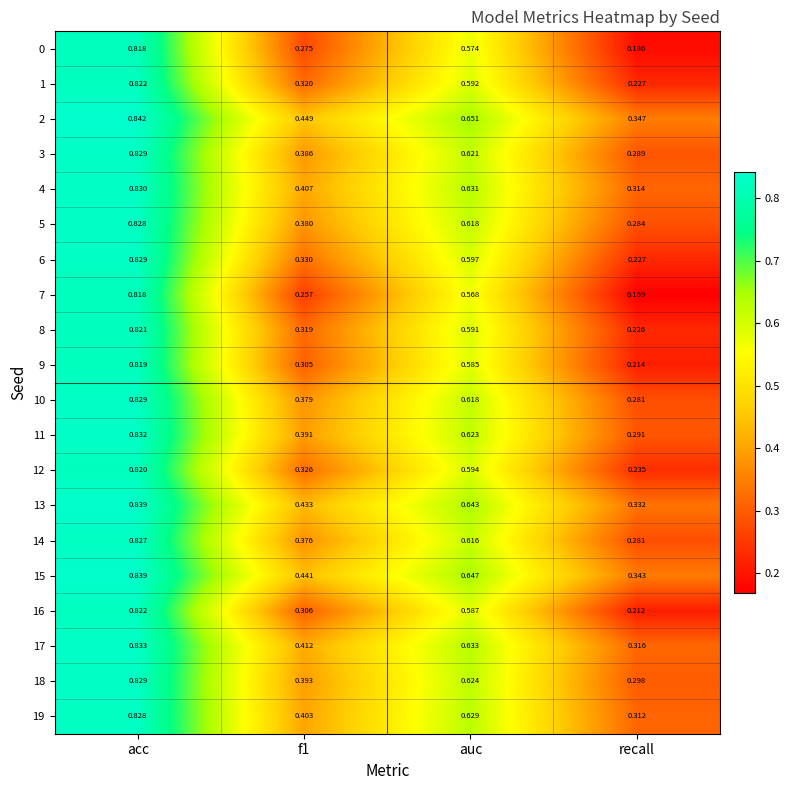

Which series has the largest range (max minus min)?

7